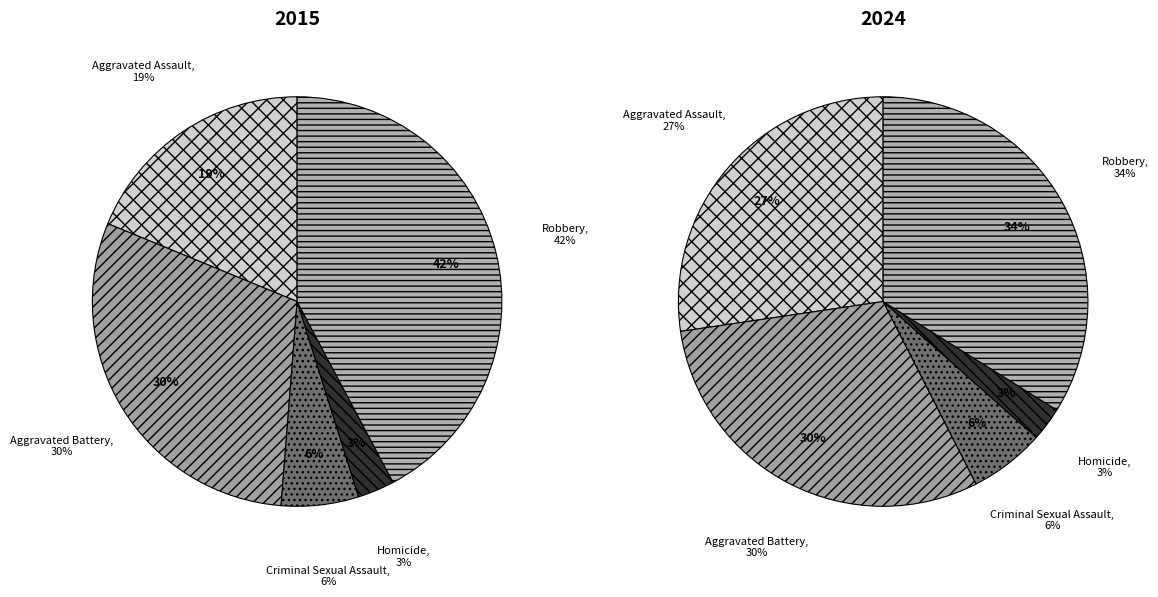

To the nearest percent, what is the combined percentage of Aggravated Assault and Criminal Sexual Assault?

33%